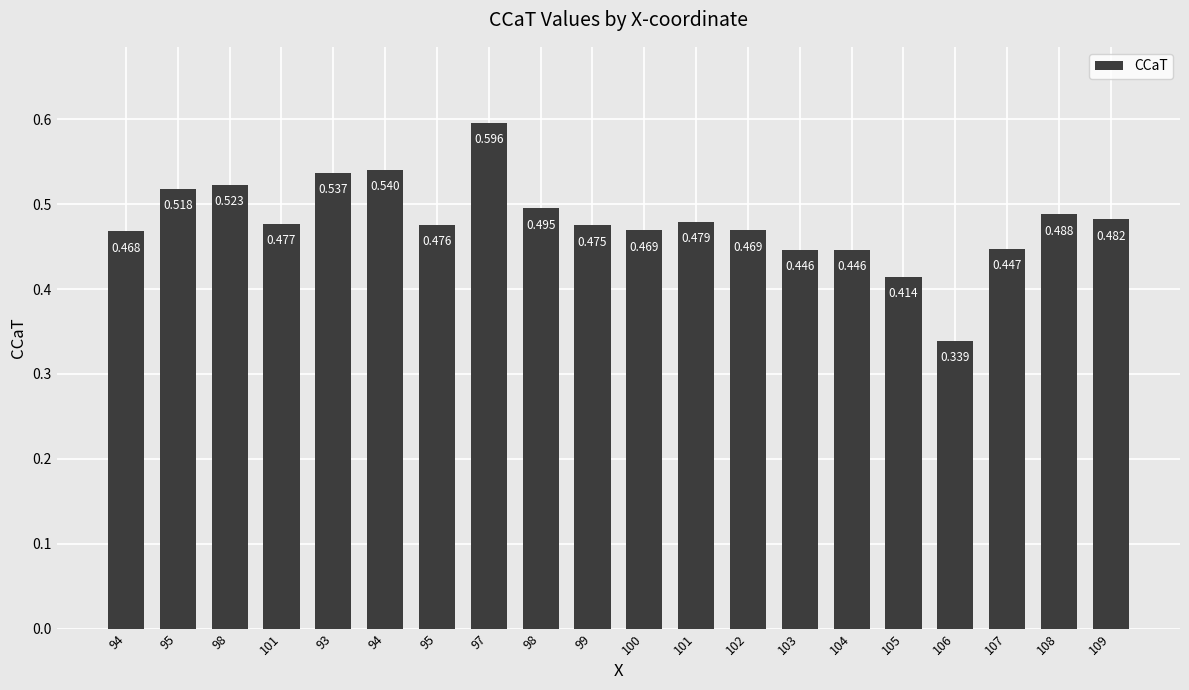

Which label corresponds to the largest value in the chart?

97